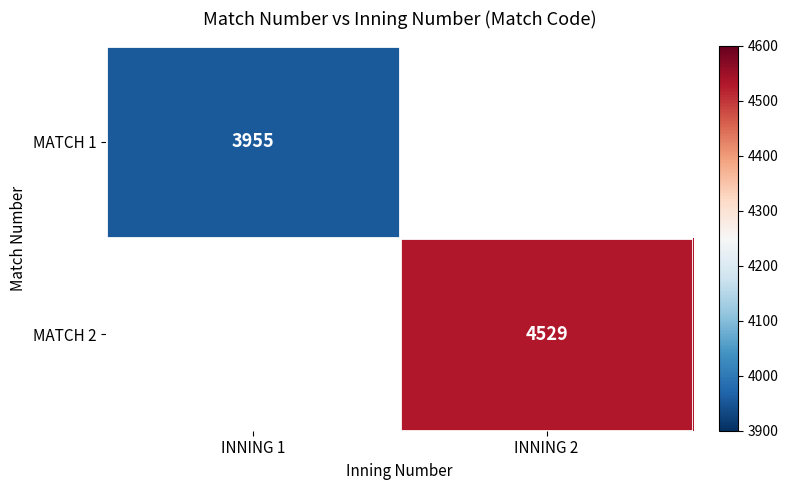

The MATCH 1 series shows 5495 at INNING 1. True or false?

False